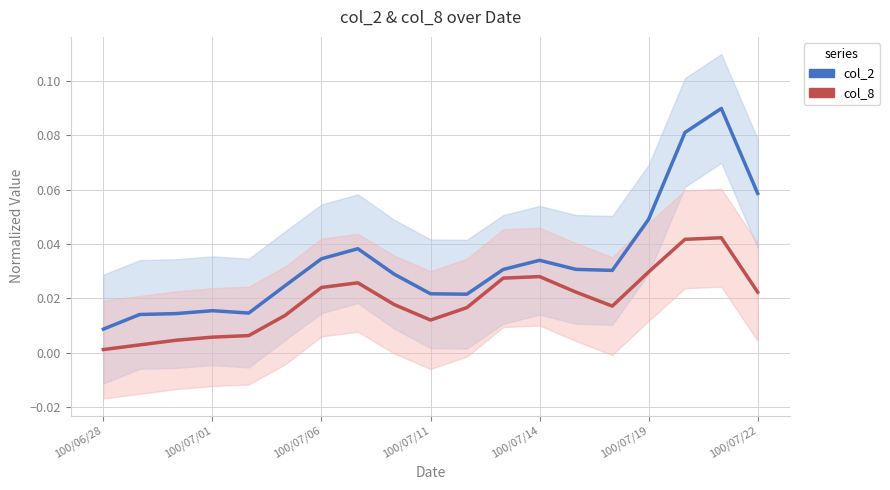

What position from the left is 100/07/14?

5